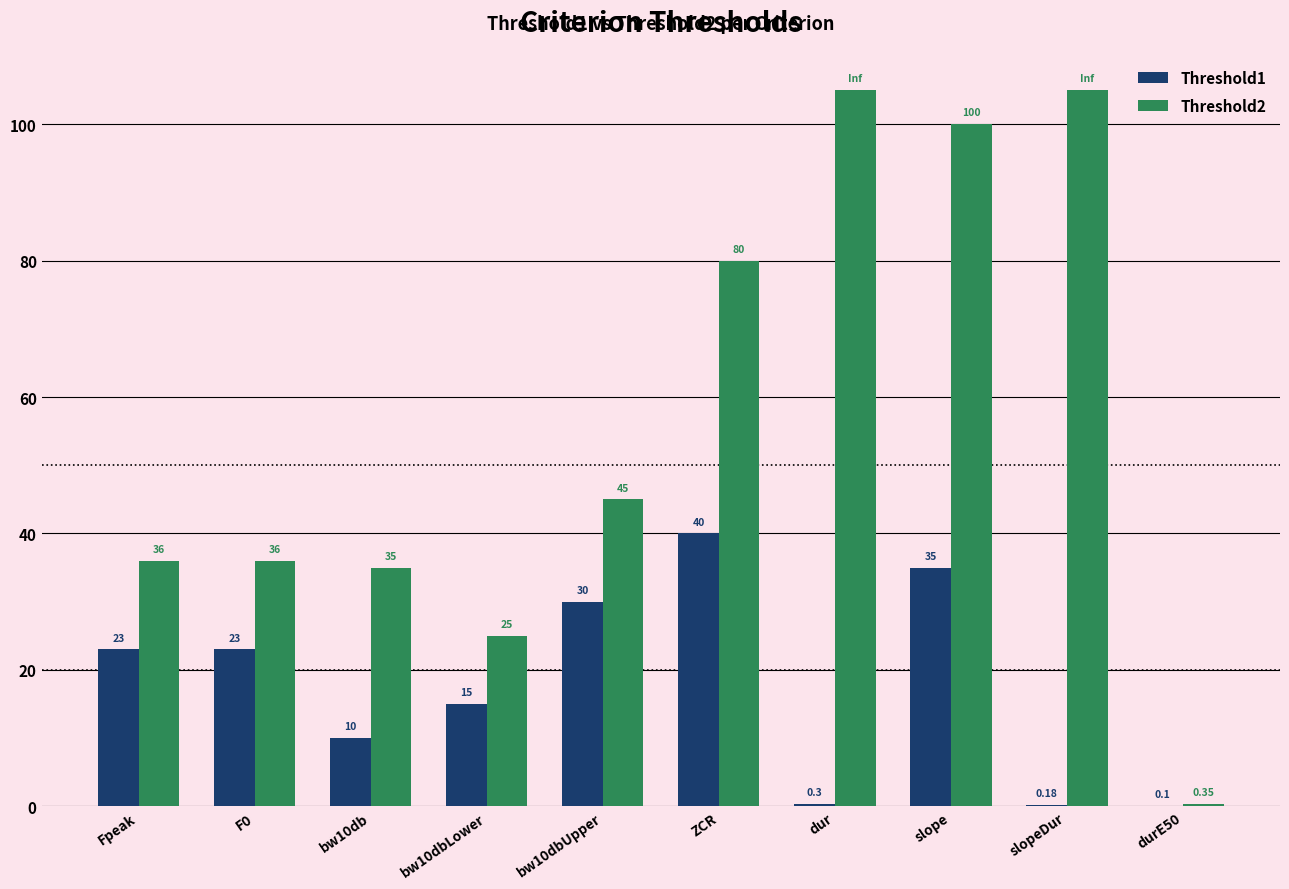

Which series changed the most between dur and durE50?

Threshold2